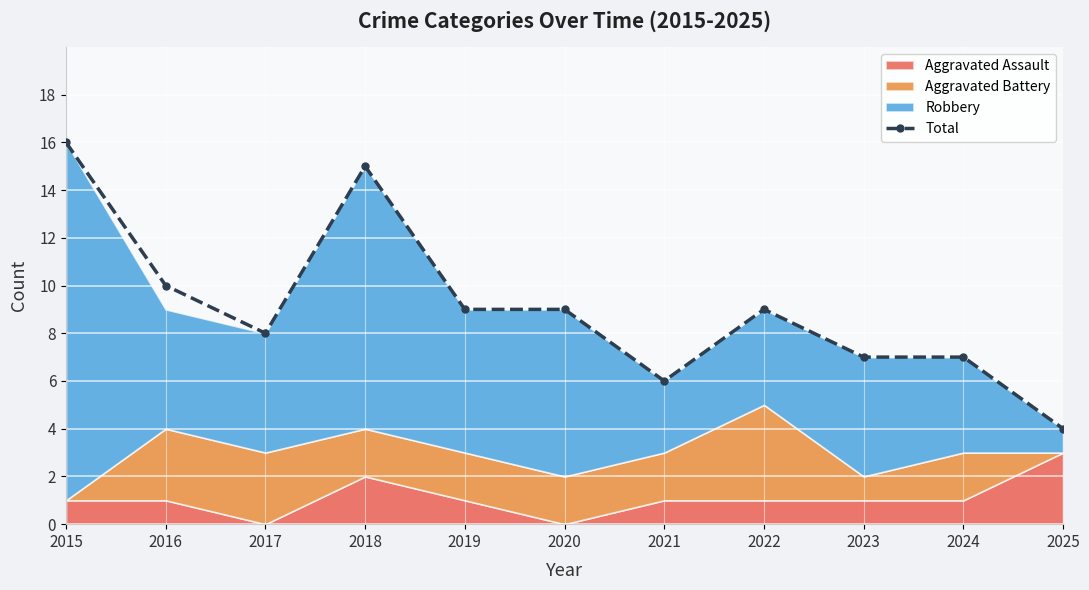

Is it true that the value at 2021 is 2?

False